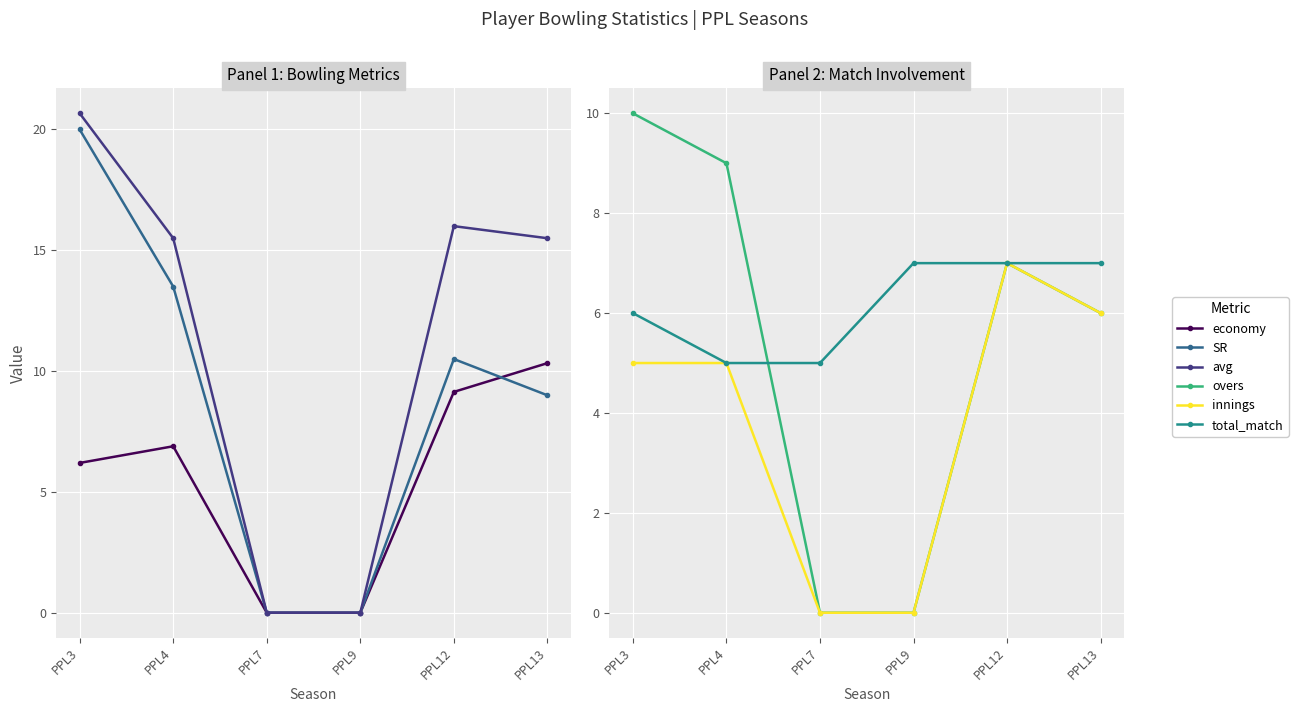

How many values in the innings series are below 5?

2